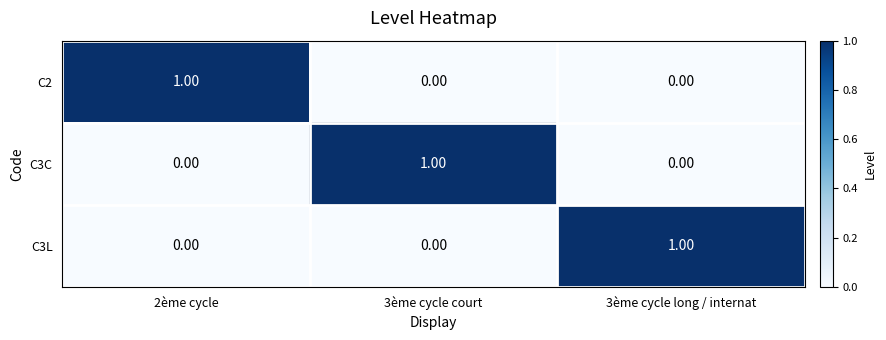

At how many categories does at least one series exceed 0?

3